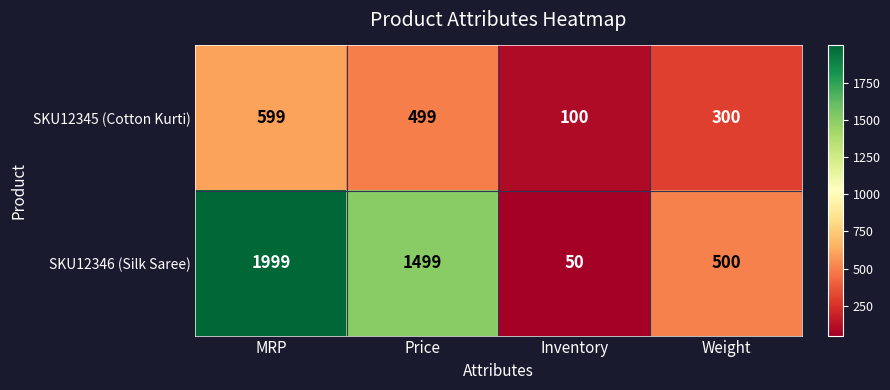

What is the maximum value shown in the chart?

1999